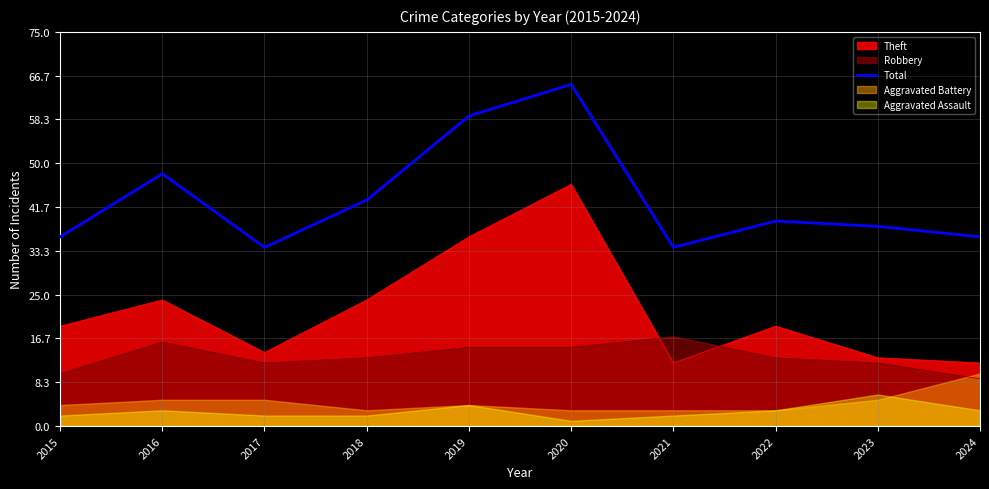

Count the number of categories in the chart.

10